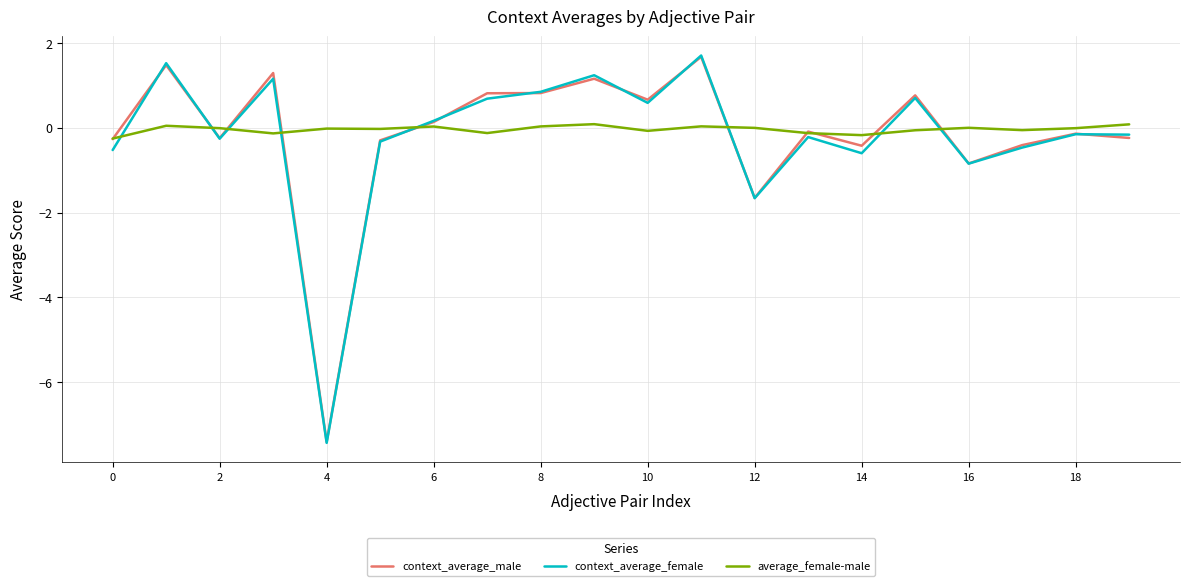

What is the minimum value for context_average_male?

-7.4